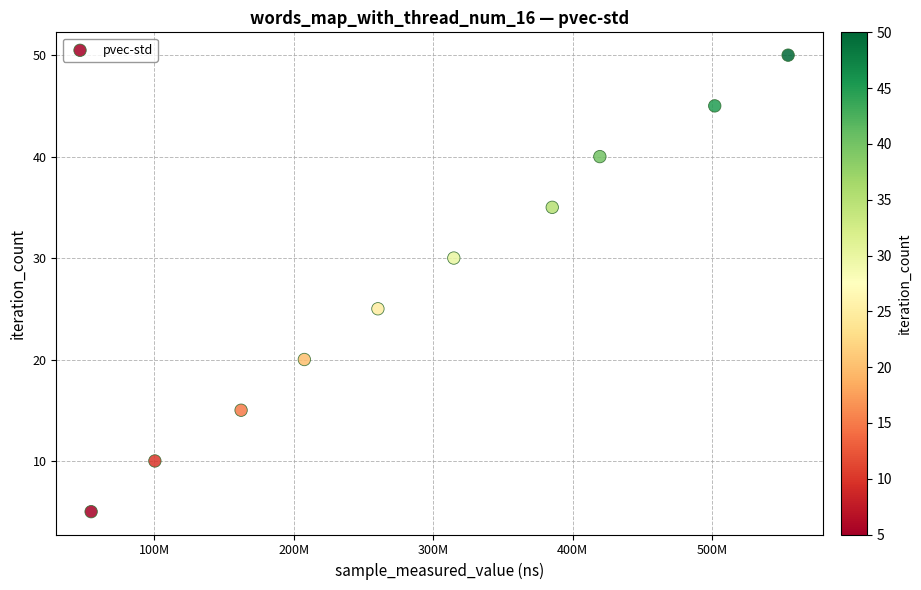

What Y value in the scatter plot is closest to 27?

25